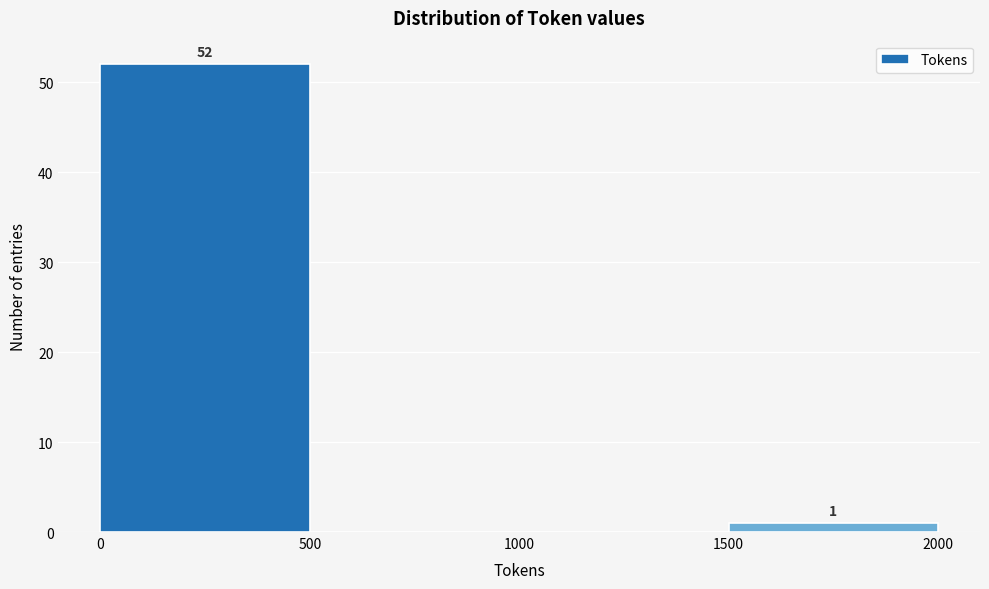

Which range on the x-axis has the tallest bar?

0 to 500